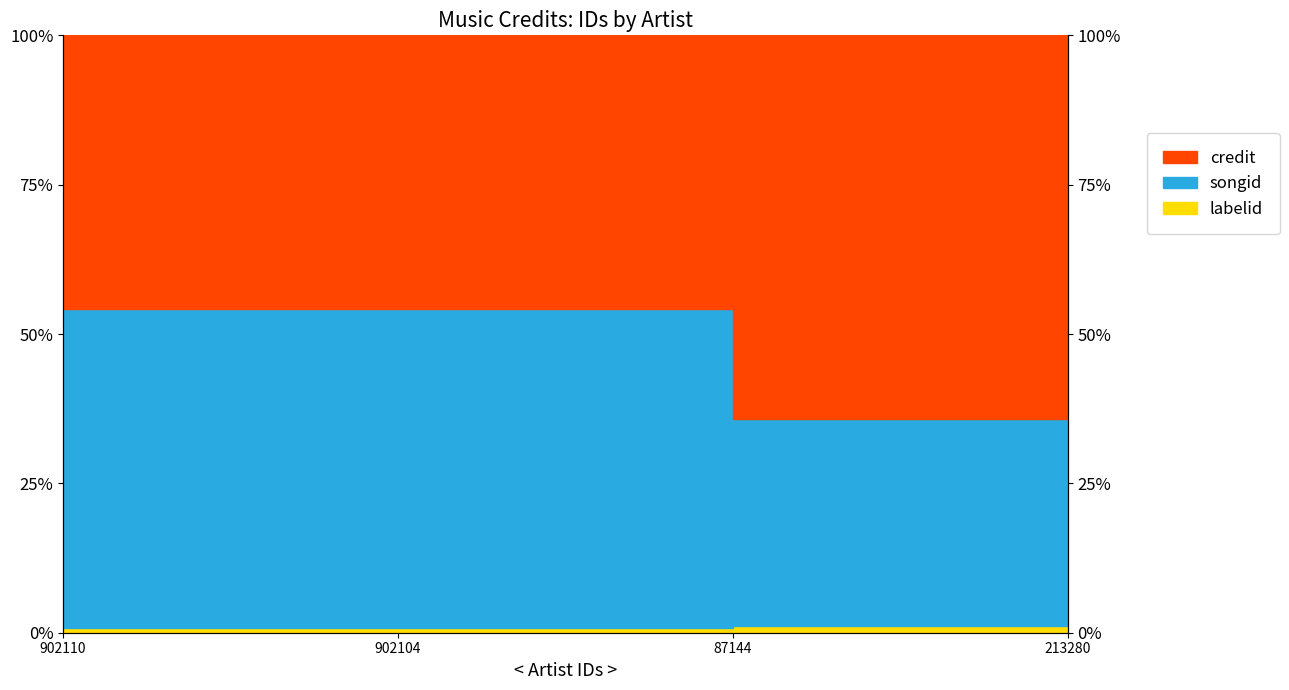

At which label does songid reach its peak?

902110